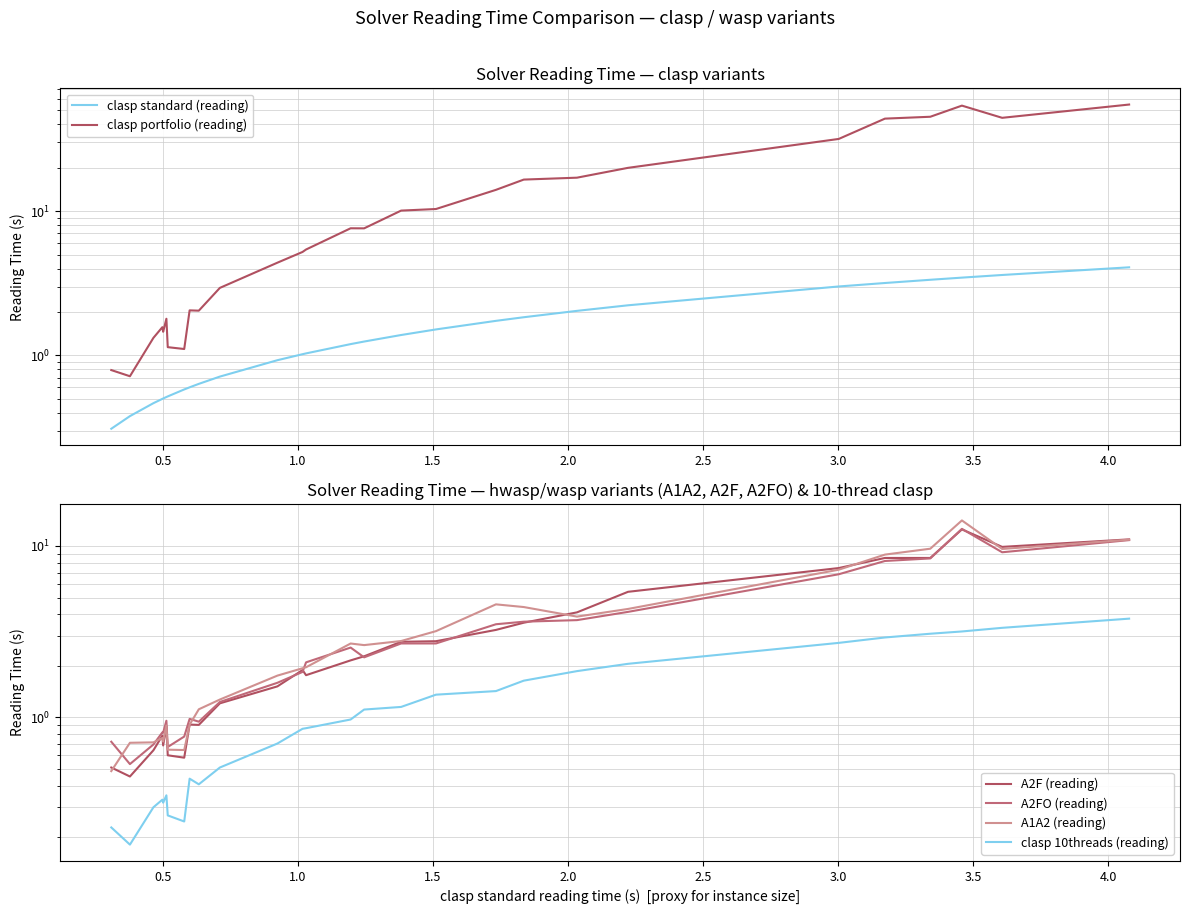

The clasp standard (reading) series shows 1.8 at 16. True or false?

False